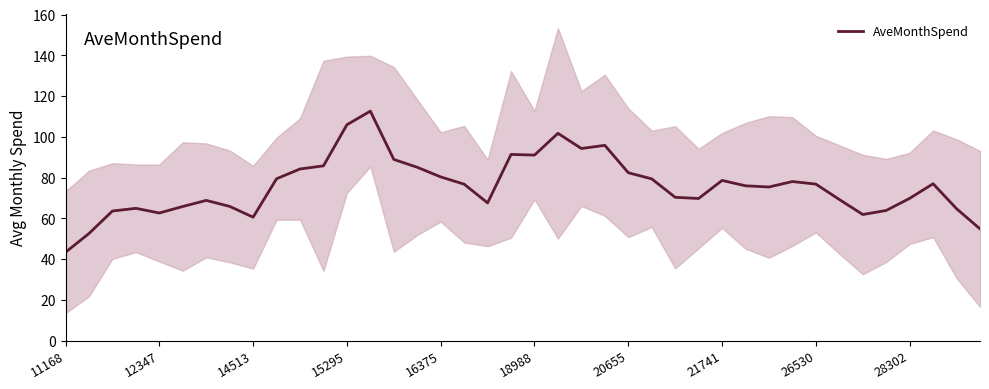

Where is the data nearest to the value 77?

37